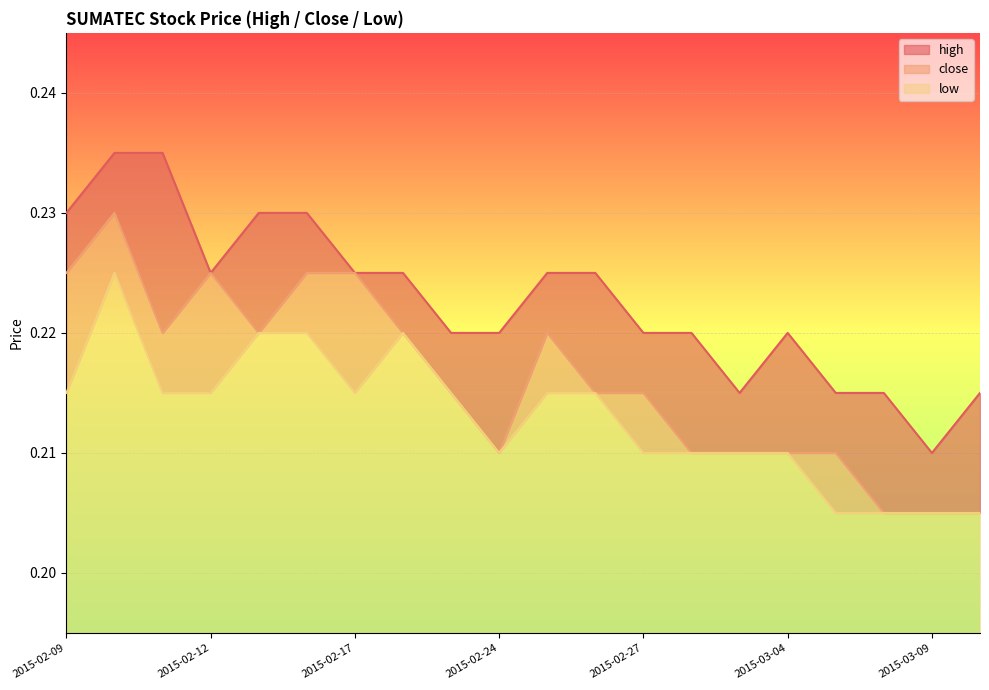

At which category is the sum across all series the highest?

2015-02-10